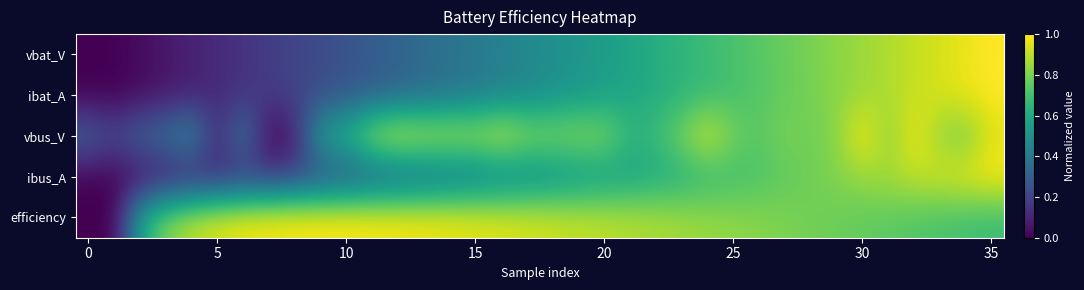

Reading left to right, extract all data points from this chart.

vbat_V: 0.0	0.0	0.0	0.1	0.1	0.1	0.2	0.2	0.2	0.2	0.3	0.3	0.3	0.4	0.4	0.4	0.4	0.5	0.5	0.5	0.6	0.6	0.6	0.7	0.7	0.7	0.7	0.8	0.8	0.8	0.9	0.9	0.9	0.9	1.0	1.0
ibat_A: 0.0	0.0	0.0	0.1	0.1	0.1	0.1	0.2	0.2	0.2	0.3	0.3	0.3	0.4	0.4	0.4	0.4	0.5	0.5	0.5	0.6	0.6	0.6	0.6	0.7	0.7	0.7	0.8	0.8	0.8	0.9	0.9	0.9	0.9	1.0	1.0
vbus_V: 0.3	0.2	0.3	0.4	0.5	0.1	0.4	0.0	0.1	0.6	0.7	0.9	1.0	0.9	0.9	0.9	0.9	0.8	0.8	0.8	0.8	0.7	0.7	0.8	0.9	0.8	0.7	0.8	0.8	0.8	1.0	0.8	1.0	0.8	0.8	1.0
ibus_A: 0.0	0.0	0.0	0.1	0.1	0.1	0.1	0.2	0.2	0.2	0.3	0.3	0.3	0.3	0.4	0.4	0.4	0.5	0.5	0.5	0.5	0.6	0.6	0.6	0.7	0.7	0.7	0.8	0.8	0.8	0.8	0.9	0.9	0.9	1.0	1.0
efficiency: 0.0	0.0	0.6	0.8	0.9	1.0	1.0	1.0	1.0	1.0	1.0	1.0	1.0	1.0	1.0	1.0	1.0	0.9	0.9	0.9	0.9	0.9	0.9	0.9	0.8	0.8	0.8	0.8	0.8	0.8	0.8	0.7	0.7	0.7	0.7	0.7